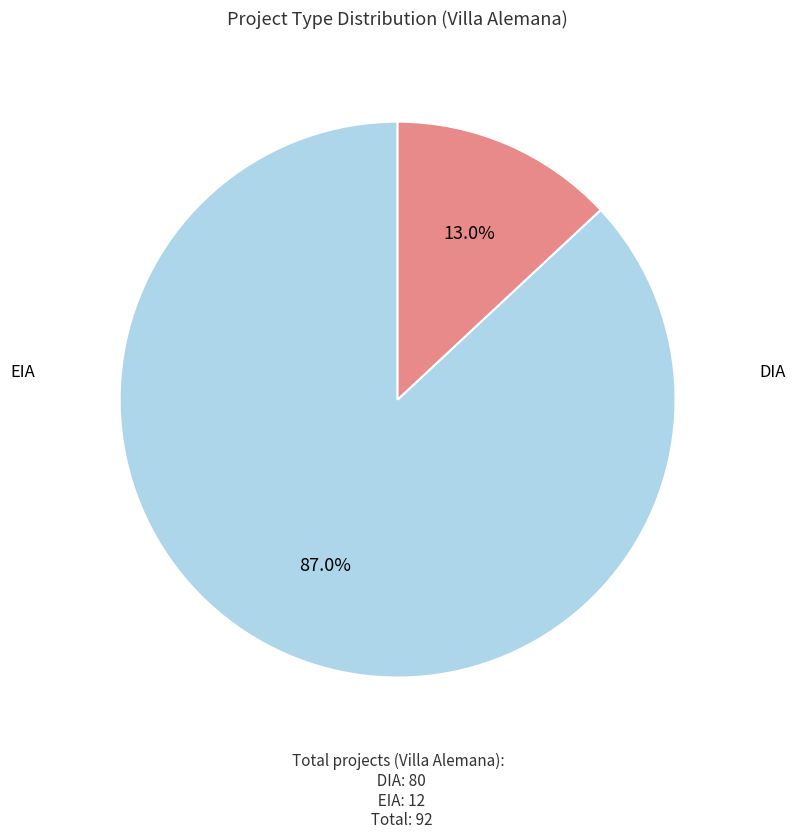

Which category accounts for the majority?

DIA